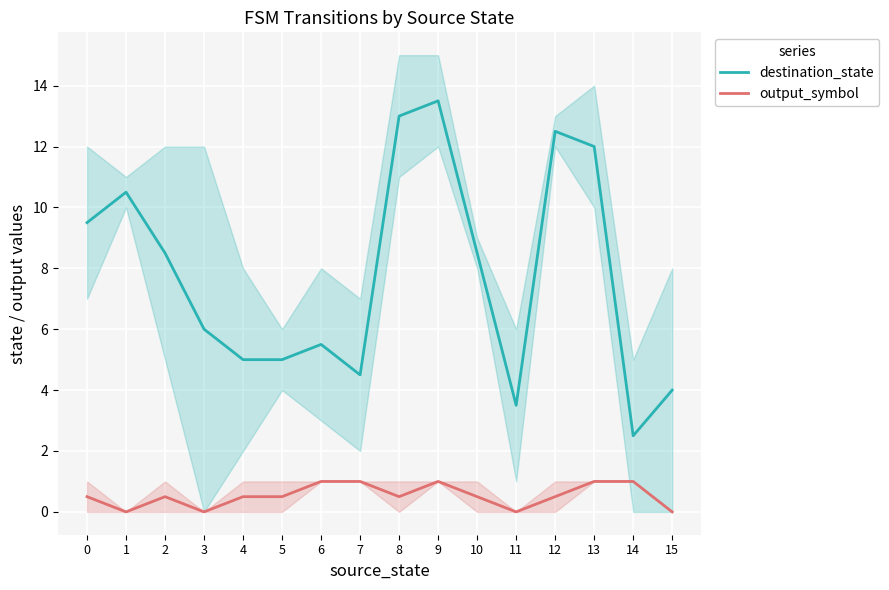

What is the greatest value displayed?

13.5